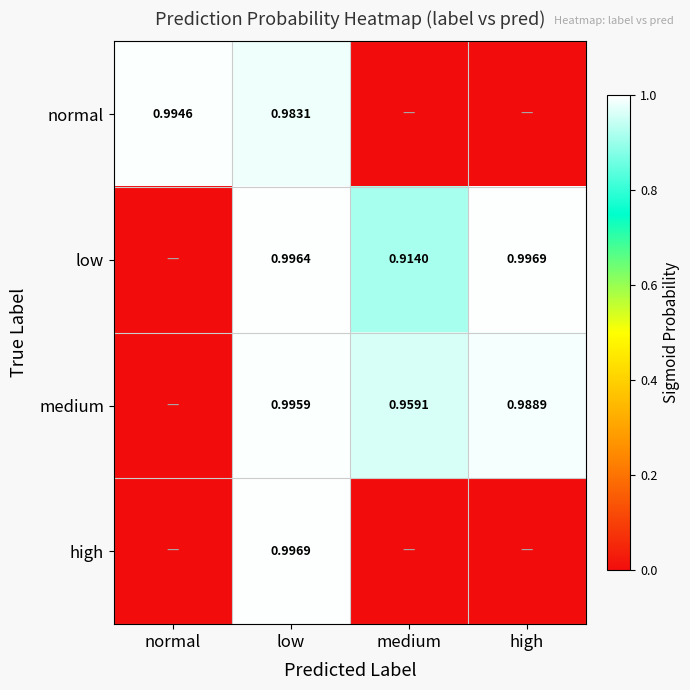

At low, list the series in order from largest to smallest.

high, low, medium, normal